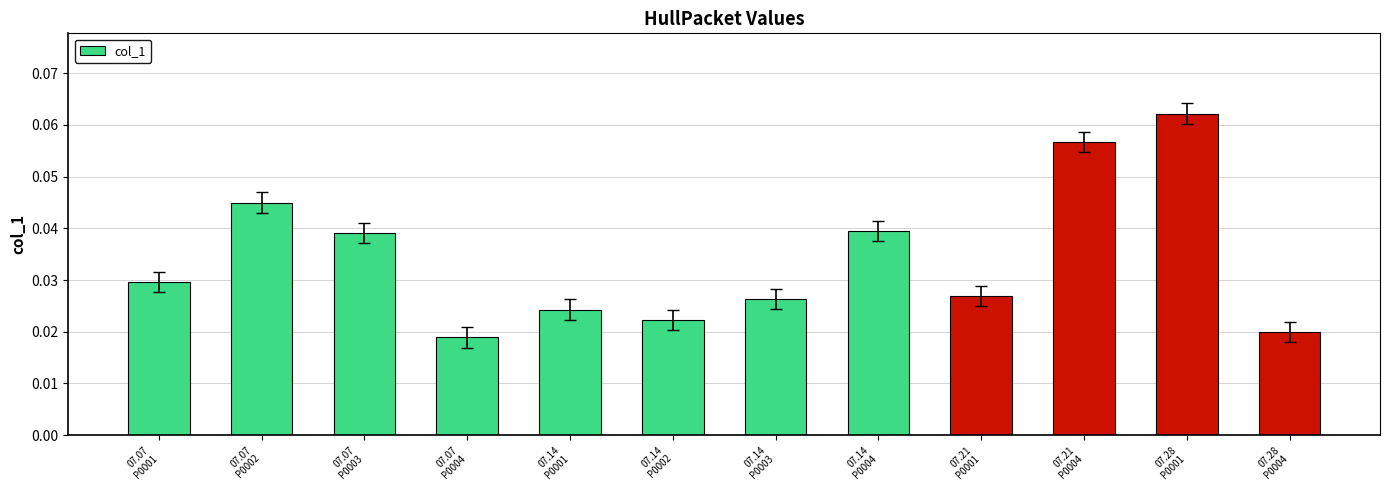

What is the sum of all values?

0.4